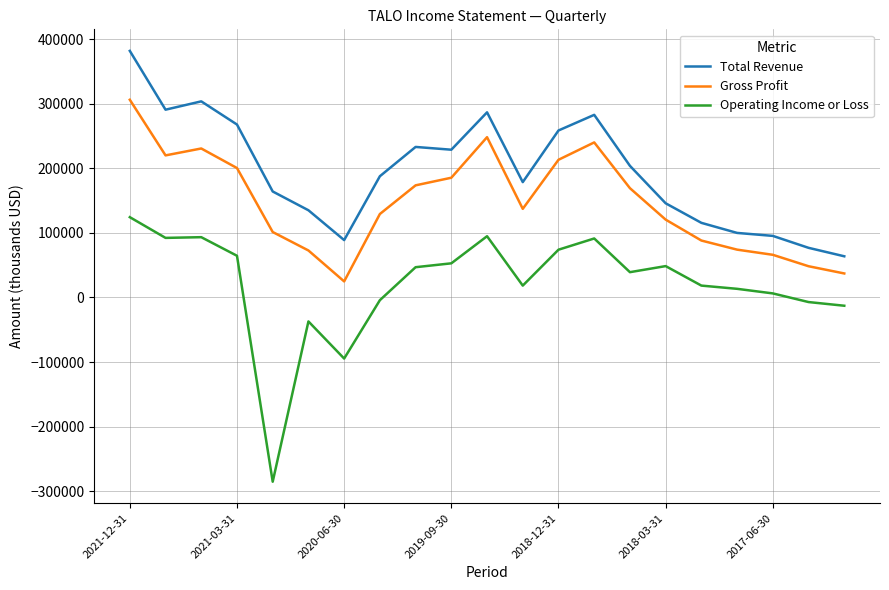

List the series in order of their overall mean, lowest first.

Operating Income or Loss, Gross Profit, Total Revenue